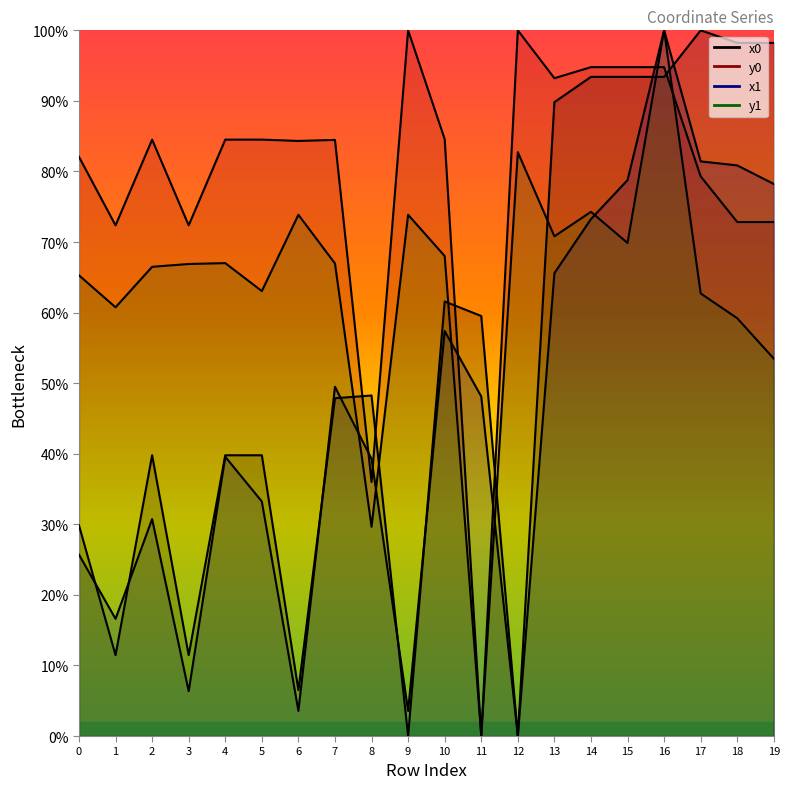

Rank the categories by y0 value from highest to lowest.

9, 12, 14, 15, 16, 13, 10, 2, 4, 5, 7, 6, 0, 17, 18, 19, 1, 3, 8, 11